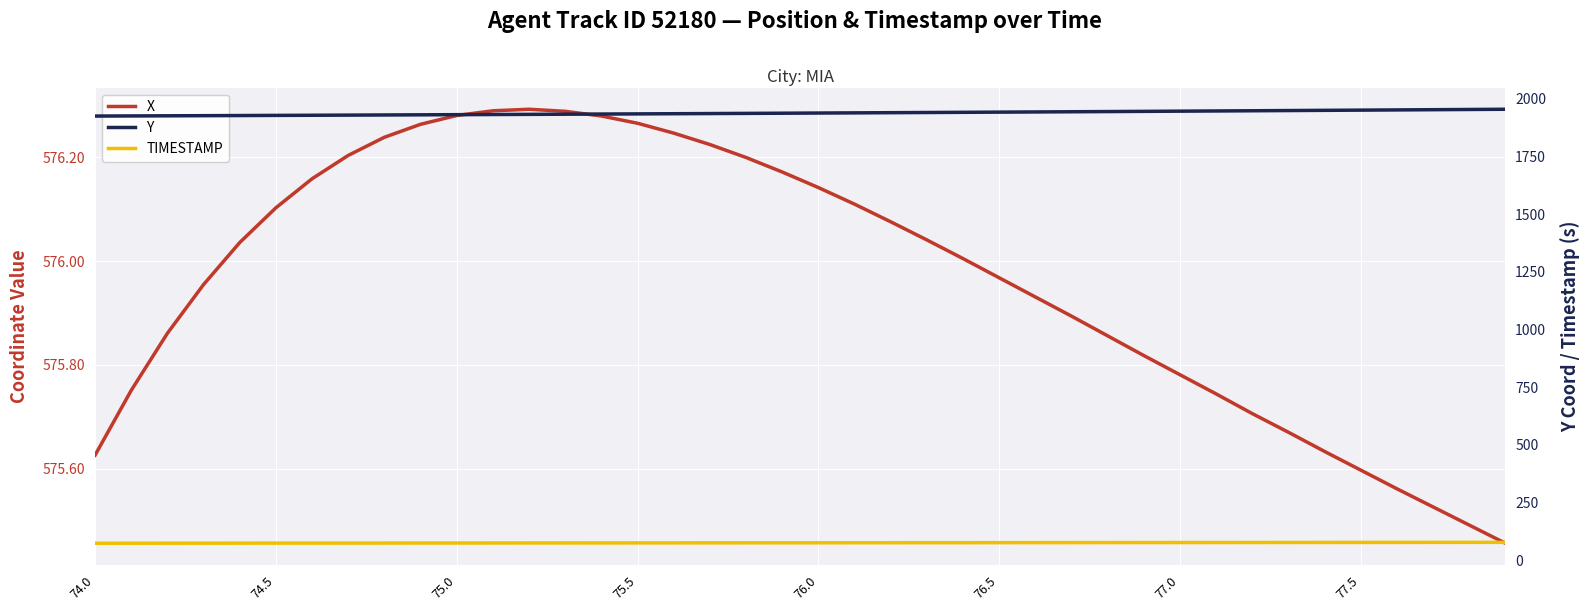

Is this an area chart (filled region under the line)?

No